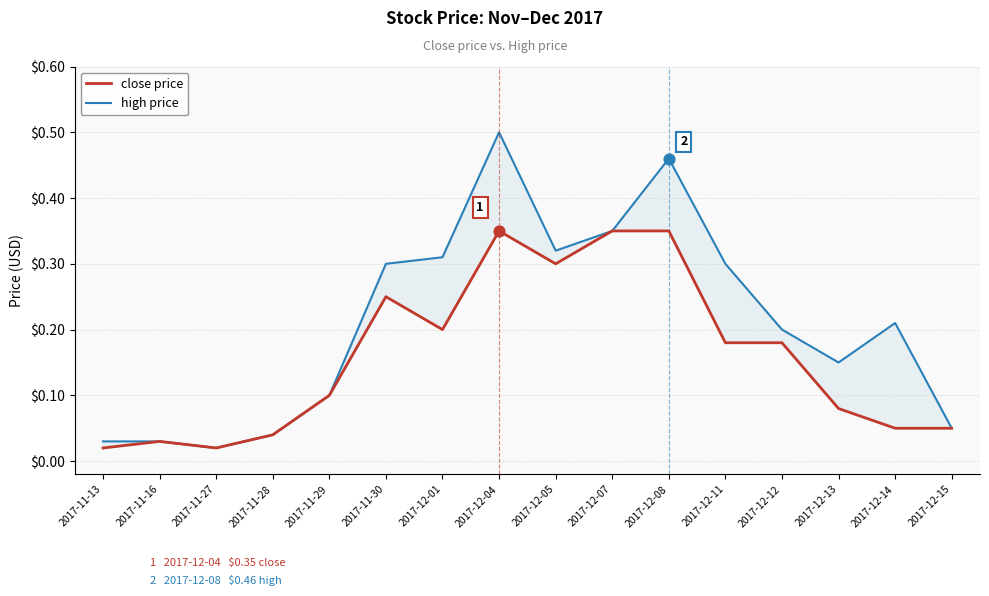

Is the value of close price at 2017-11-16 greater than the value of high price at 2017-12-01?

No